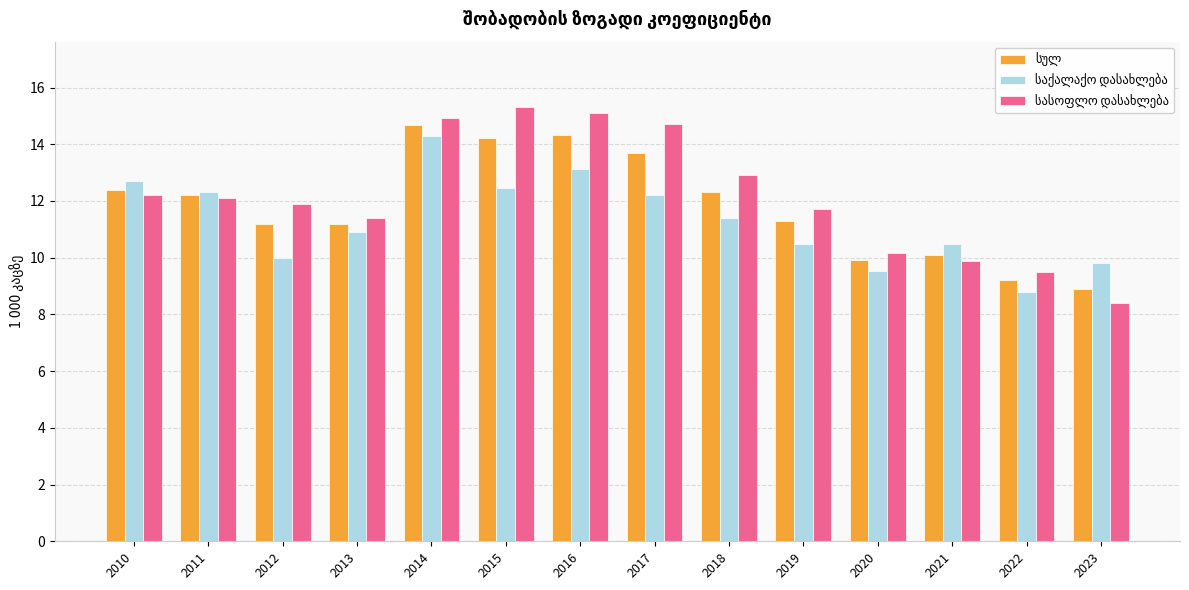

What is the difference between the highest and lowest values at 2022?

0.7